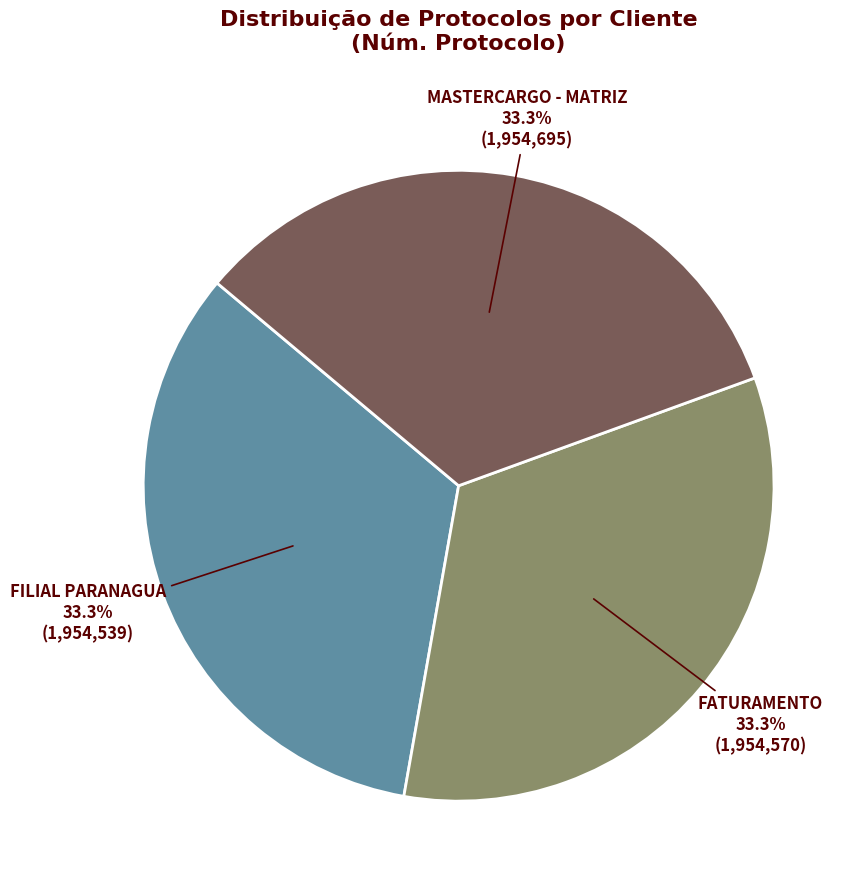

Count the number of slices in the pie.

3